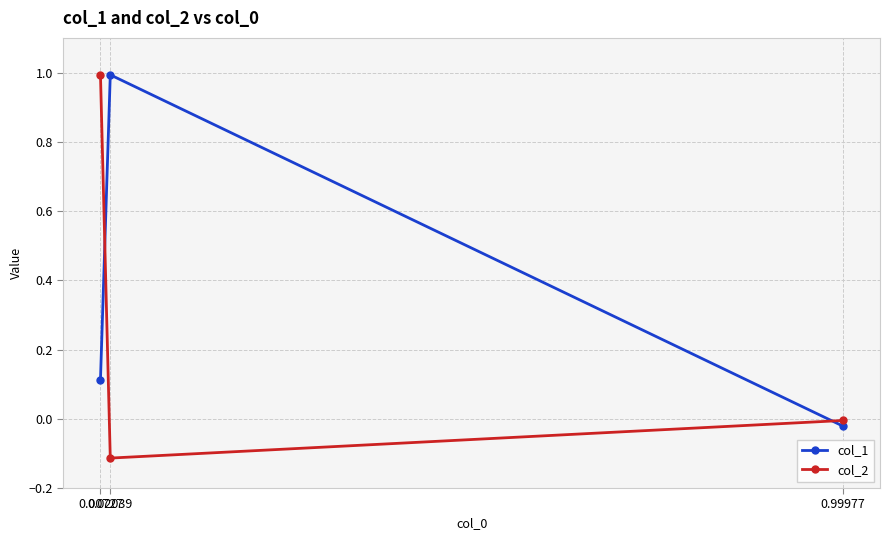

Reading left to right, list all the values displayed in this chart.

col_1: 0.99977=-0.0	0.02039=1.0	0.00727=0.1
col_2: 0.99977=-0.0	0.02039=-0.1	0.00727=1.0